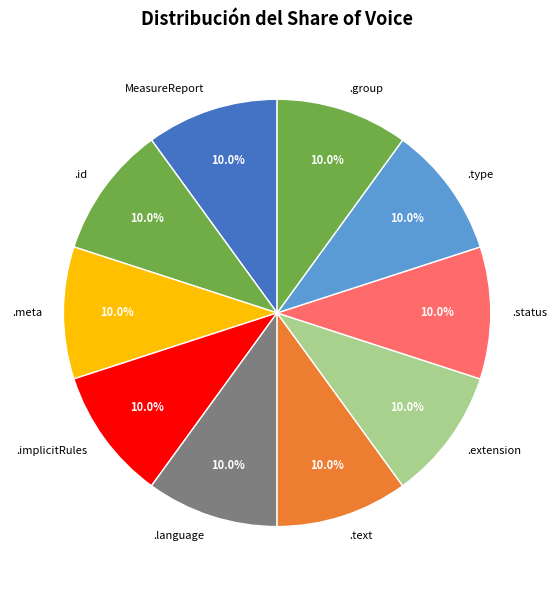

What is the ratio of the value at .language to the value at .type?

1.0